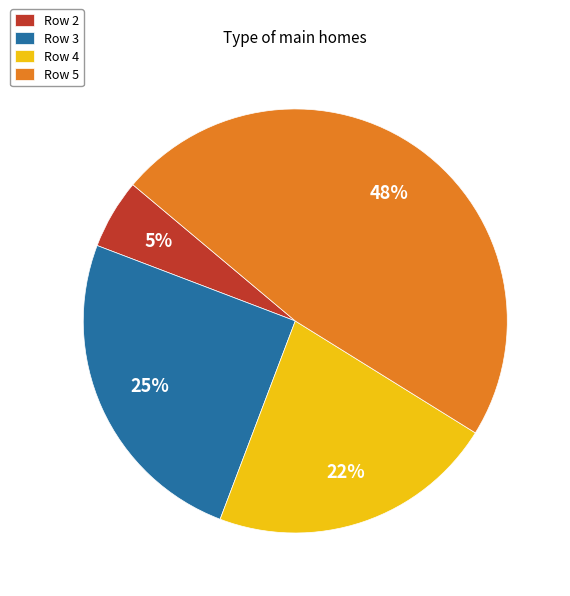

What is the smallest slice in the pie chart?

Row 2